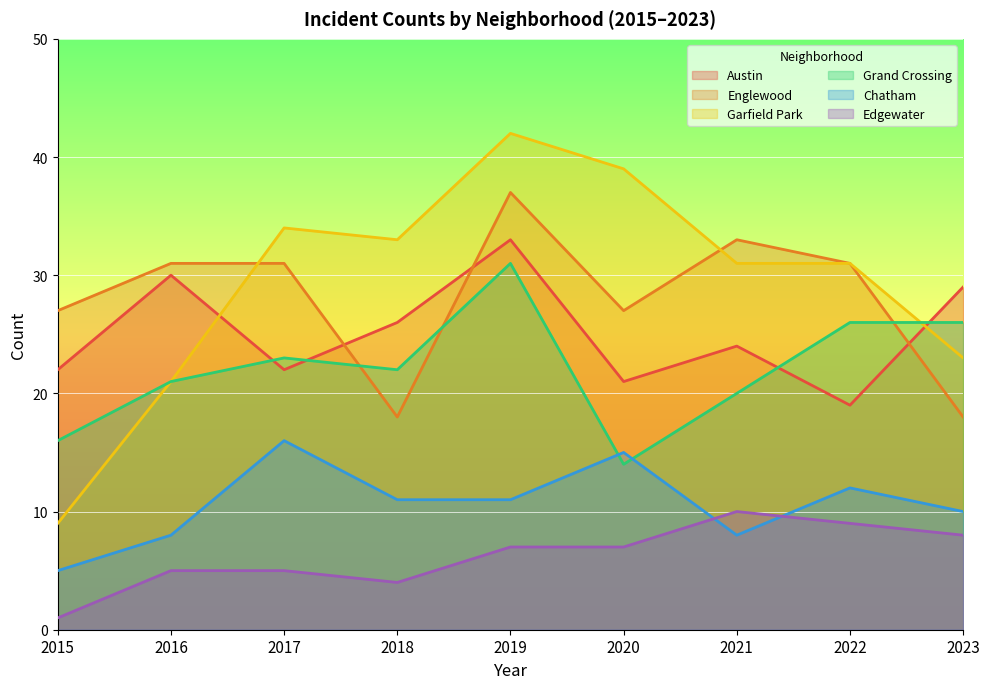

Reading right to left, what are all the values shown in this chart?

Austin: 2023=29	2022=19	2021=24	2020=21	2019=33	2018=26	2017=22	2016=30	2015=22
Englewood: 2023=18	2022=31	2021=33	2020=27	2019=37	2018=18	2017=31	2016=31	2015=27
Garfield Park: 2023=23	2022=31	2021=31	2020=39	2019=42	2018=33	2017=34	2016=21	2015=9
Grand Crossing: 2023=26	2022=26	2021=20	2020=14	2019=31	2018=22	2017=23	2016=21	2015=16
Chatham: 2023=10	2022=12	2021=8	2020=15	2019=11	2018=11	2017=16	2016=8	2015=5
Edgewater: 2023=8	2022=9	2021=10	2020=7	2019=7	2018=4	2017=5	2016=5	2015=1